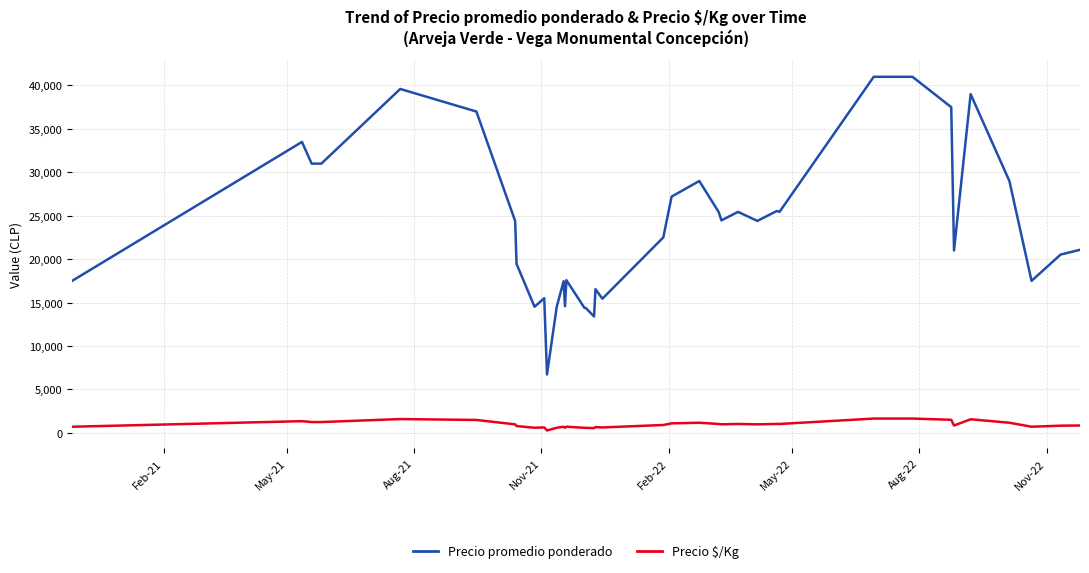

Which series has the widest spread of values?

Precio promedio ponderado